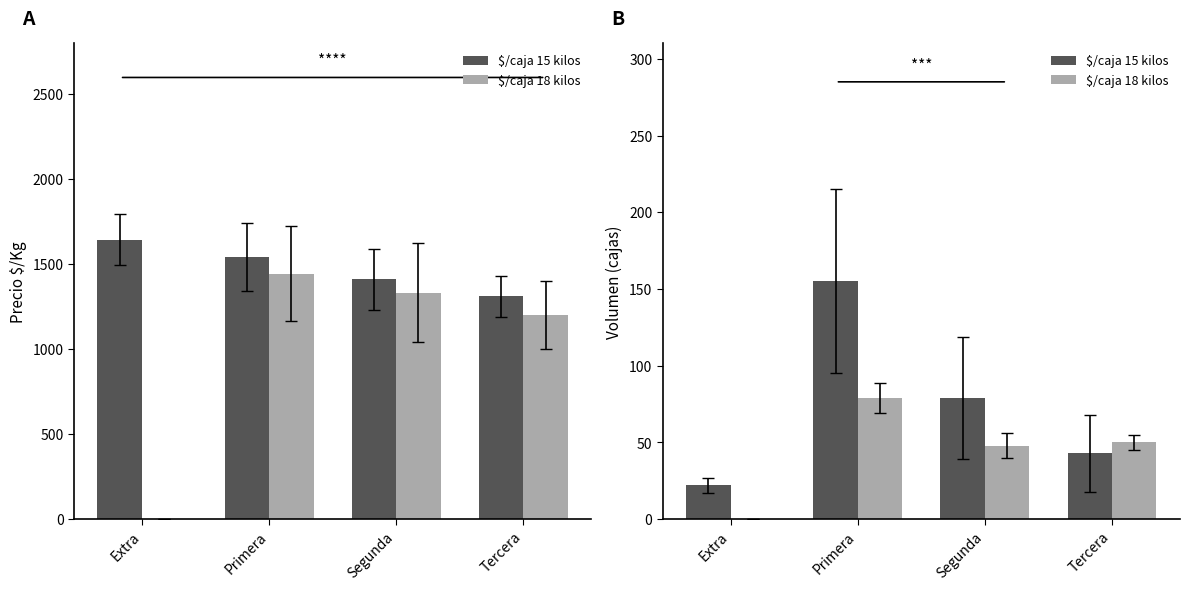

The value of $/caja 18 kilos at Primera is 124. True or false?

False